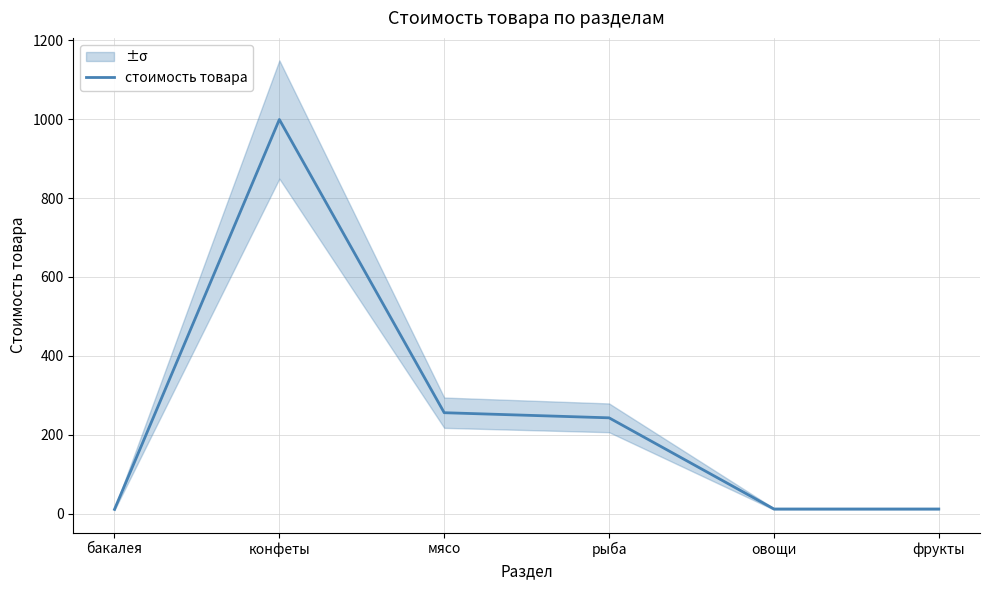

Between бакалея and овощи, which is larger?

овощи